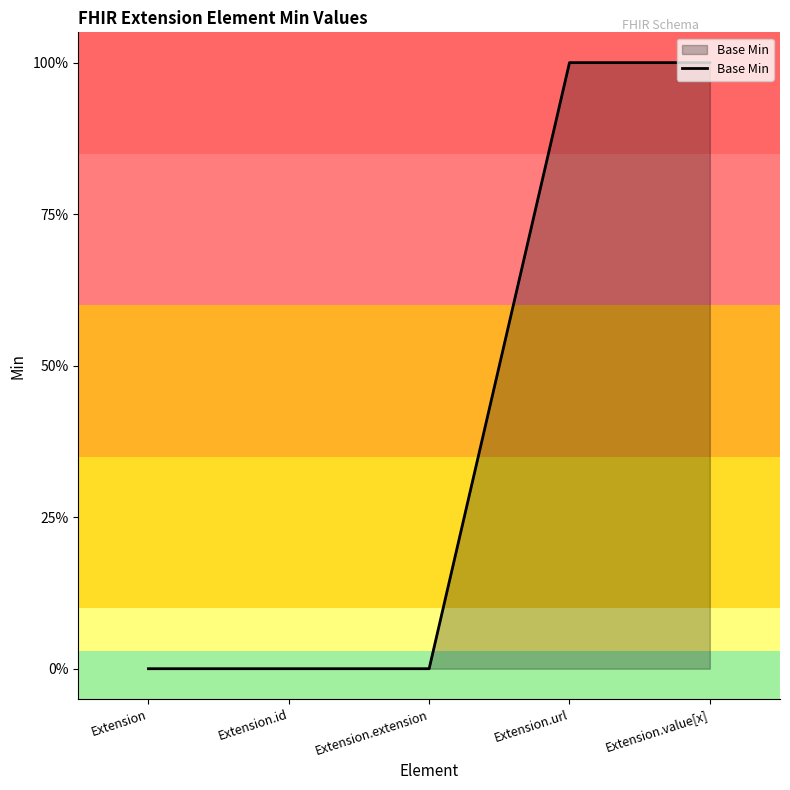

What position from the right is Extension.extension?

3